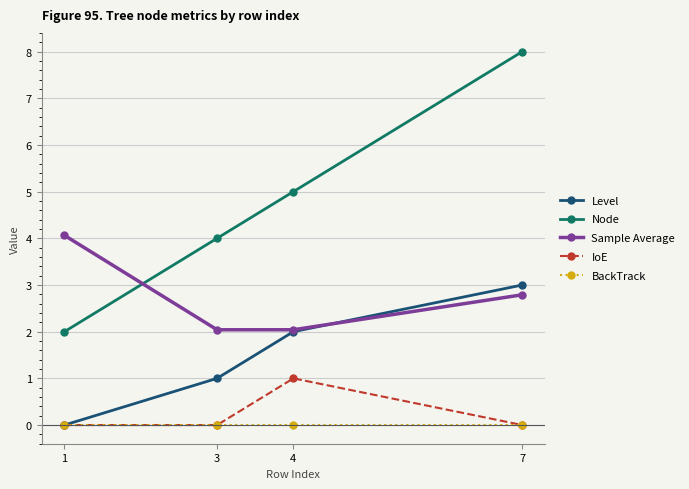

Rank the categories by Node value from lowest to highest.

1, 3, 4, 7